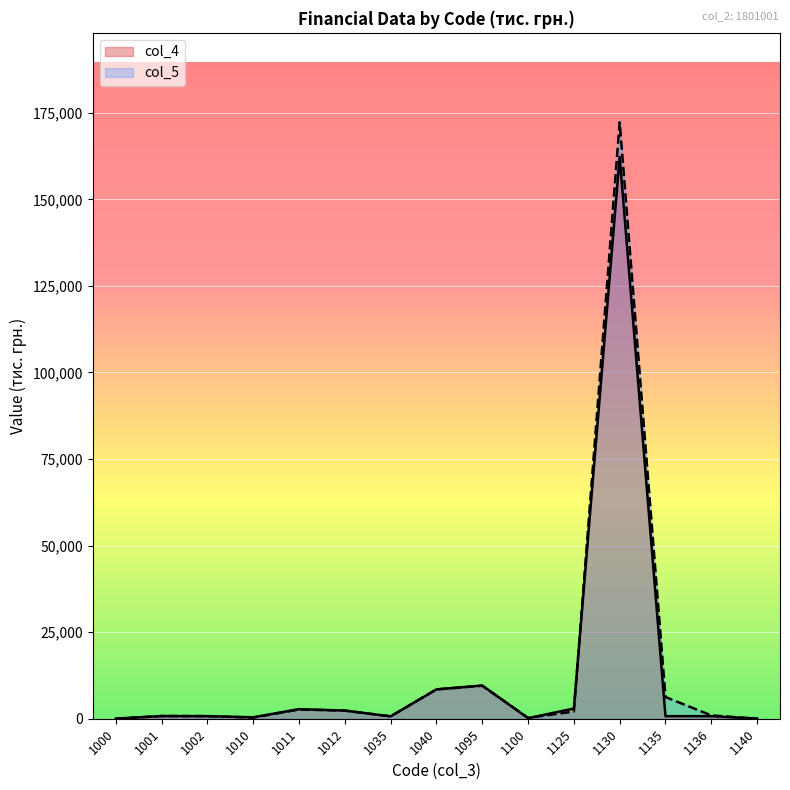

Between which two adjacent categories do col_5 and col_4 first intersect?

1002 and 1010